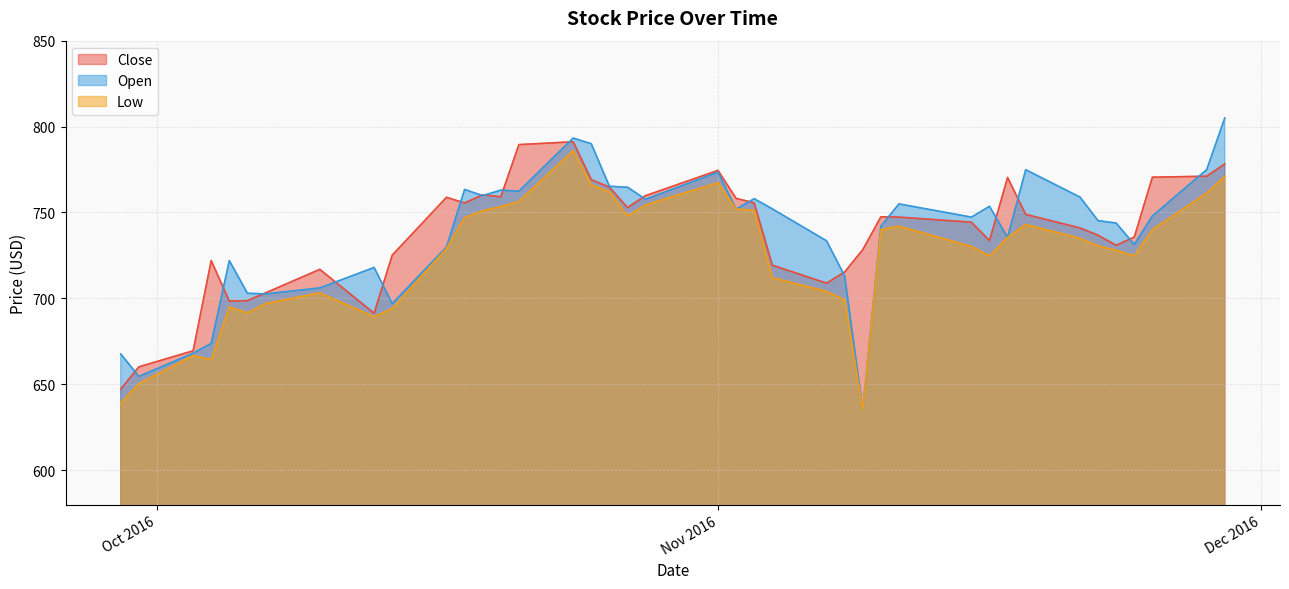

True or false: Low and Close intersect in this chart.

False